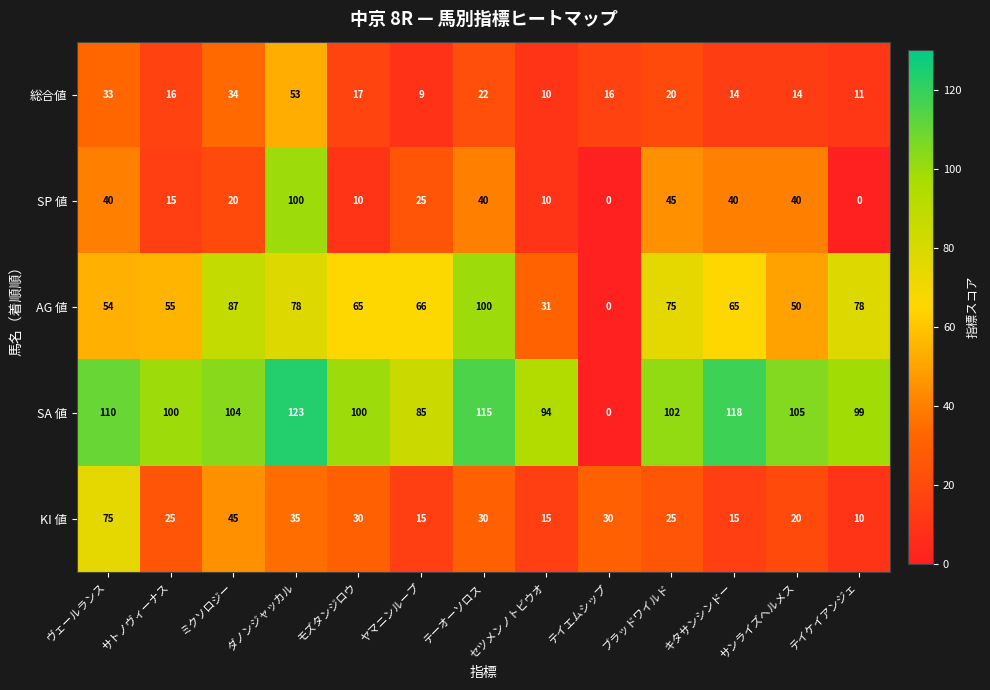

Rank the series at ブラッドワイルド from highest to lowest value.

SA 値, AG 値, SP 値, KI 値, 総合値